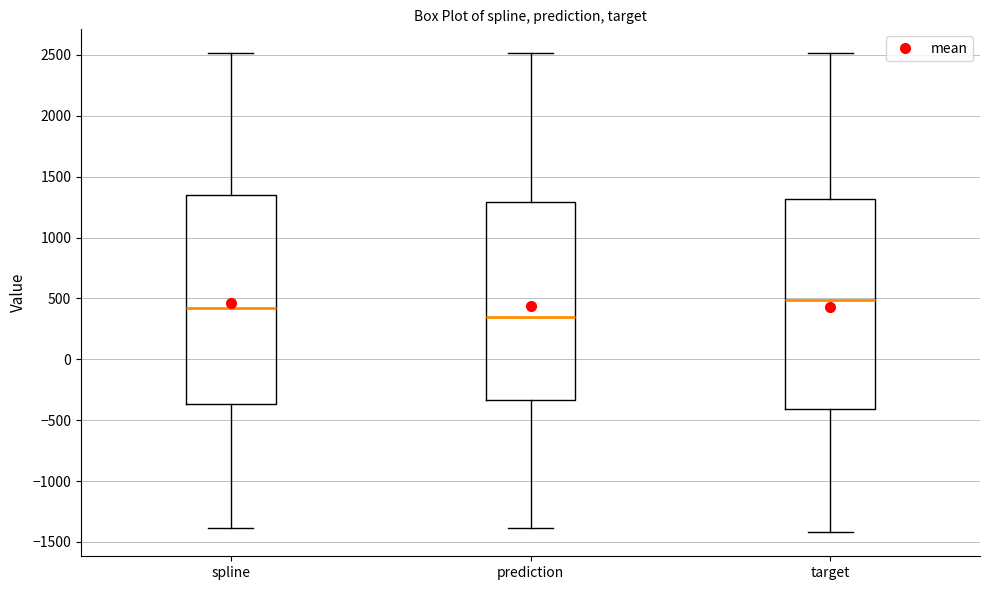

Reading left to right, transcribe this box plot: for each box, give where its median line is, the range the box spans, and where its two whiskers end, as read against the y-axis. The values are not printed on the chart, so give them approximately, as read against the axis.

spline: median 400, box -350 to 1350, whiskers -1400 to 2500
prediction: median 350, box -350 to 1300, whiskers -1400 to 2500
target: median 500, box -400 to 1300, whiskers -1400 to 2500